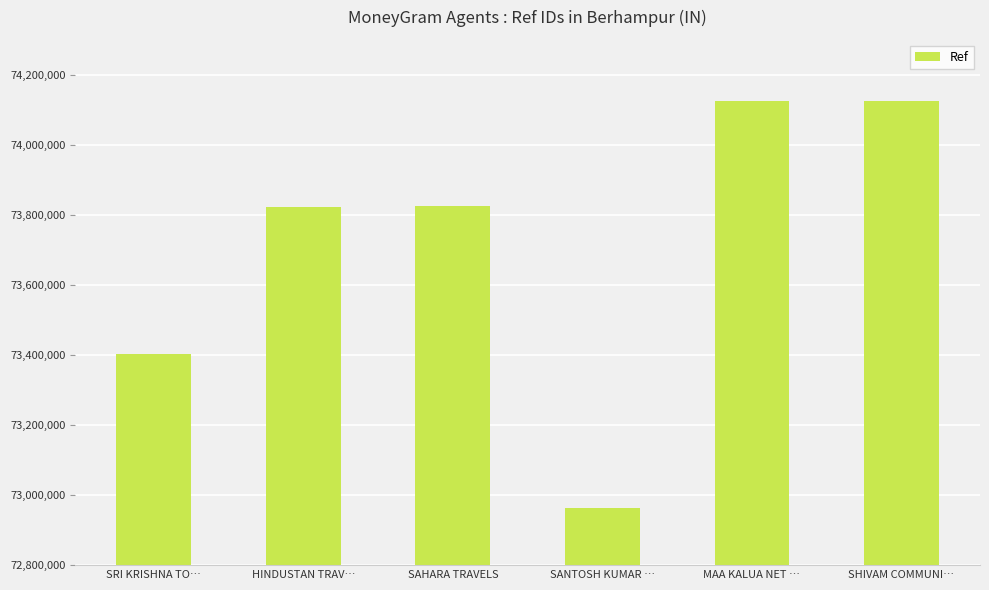

The chart shows a value of 72963256 at SANTOSH KUMAR …. True or false?

True